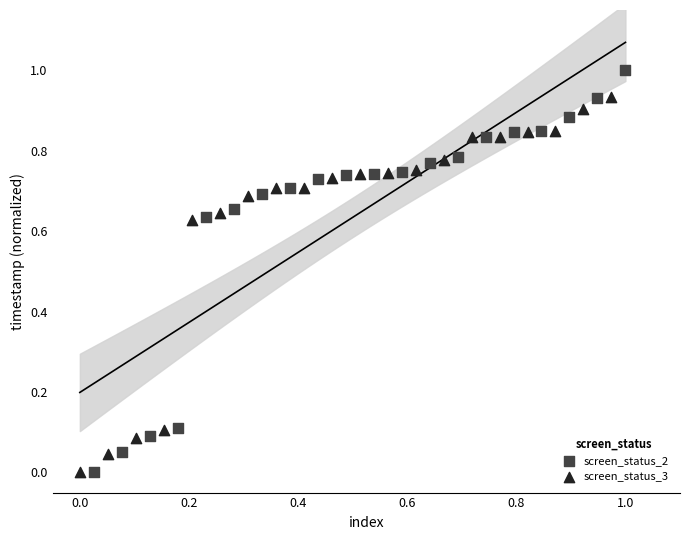

Which series has the largest Y range (max minus min)?

screen_status_2